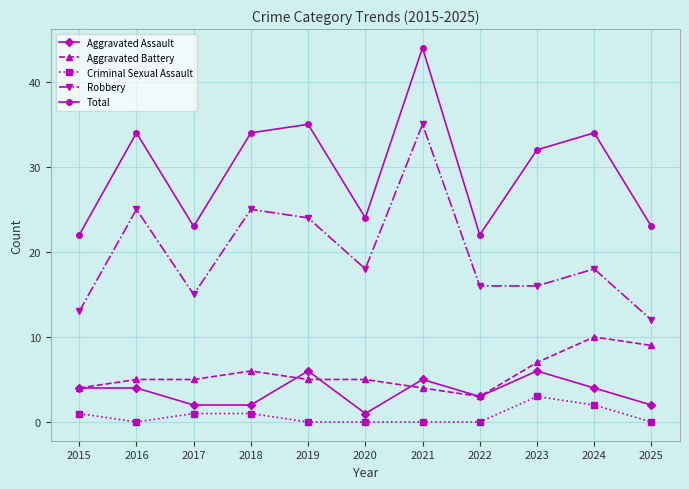

Reading left to right, extract all data points from this chart.

Aggravated Assault: 4	4	2	2	6	1	5	3	6	4	2
Aggravated Battery: 4	5	5	6	5	5	4	3	7	10	9
Criminal Sexual Assault: 1	0	1	1	0	0	0	0	3	2	0
Robbery: 13	25	15	25	24	18	35	16	16	18	12
Total: 22	34	23	34	35	24	44	22	32	34	23